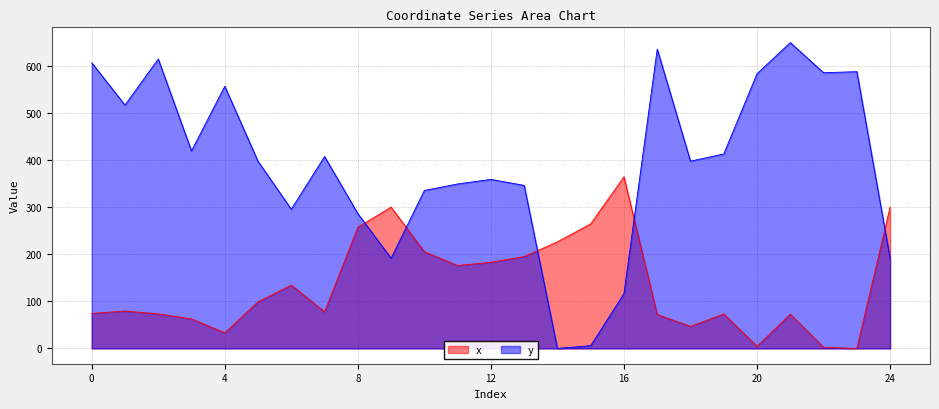

Which series has the largest total across all categories?

y